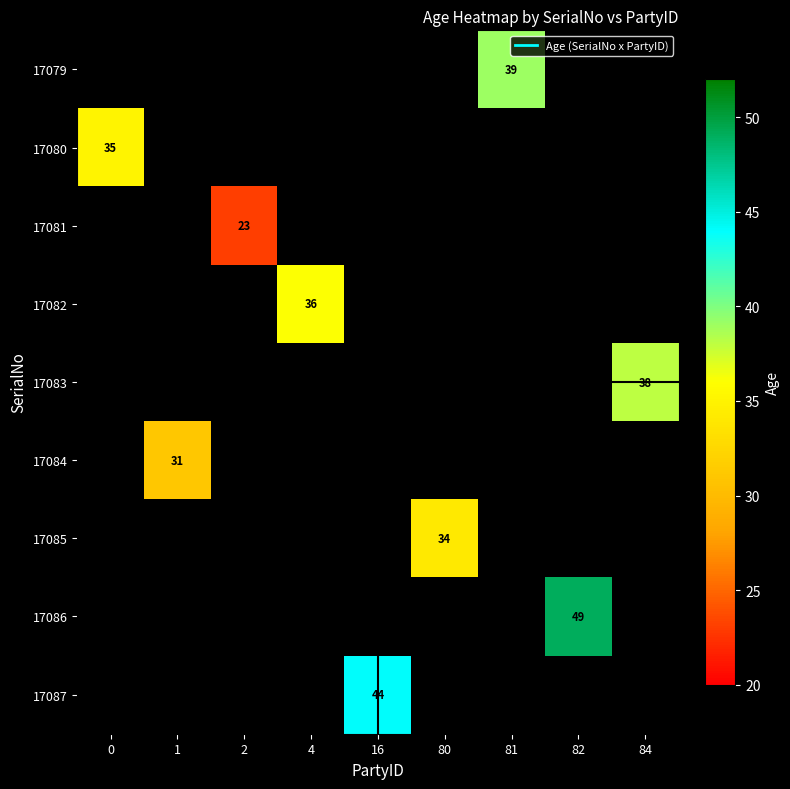

The 17084 series shows 16.9 at 1. True or false?

False